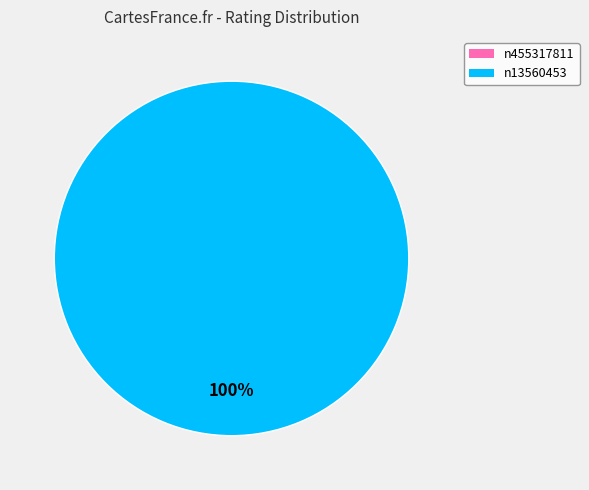

To the nearest percent, what percentage of the pie is n13560453?

100%